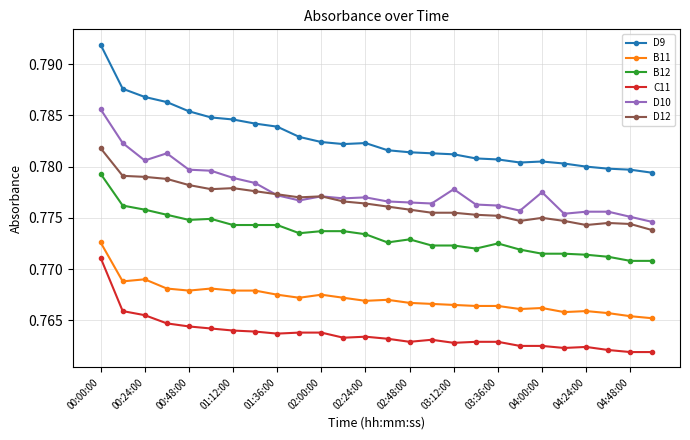

What are all the series names shown in the legend?

D9, B11, B12, C11, D10, D12